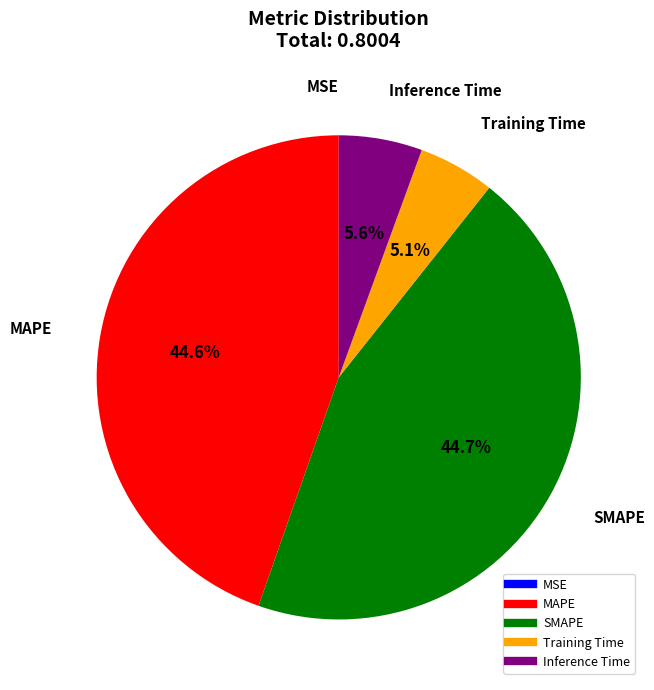

True or false: Inference Time accounts for 14% of the total.

False